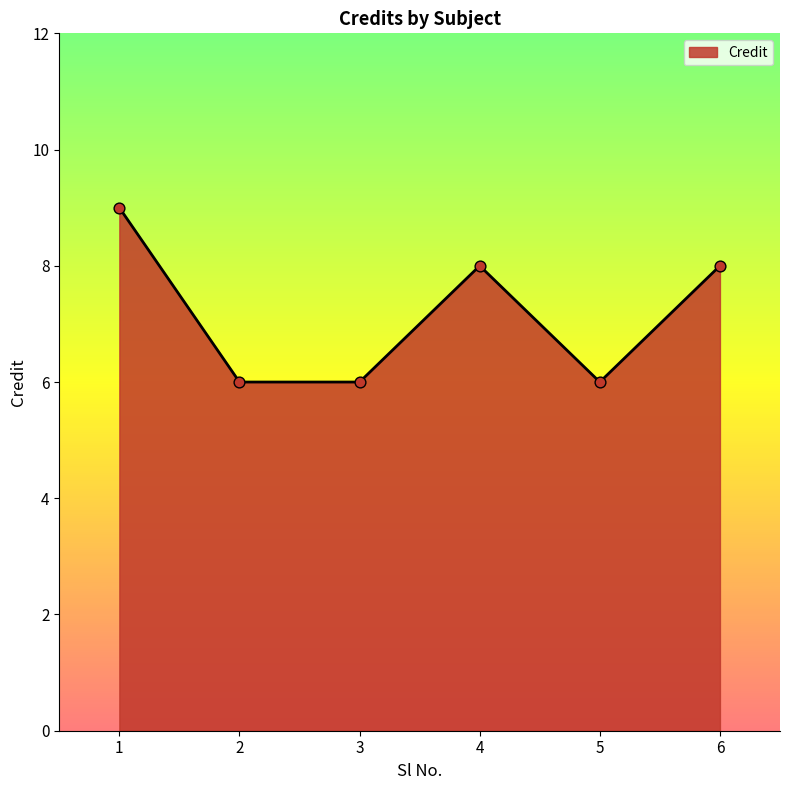

What is the change in value from 2 to 4?

+2